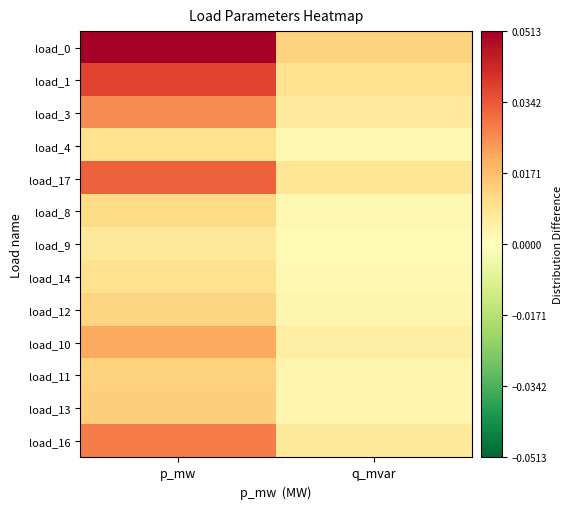

At how many categories does at least one series exceed 0?

2